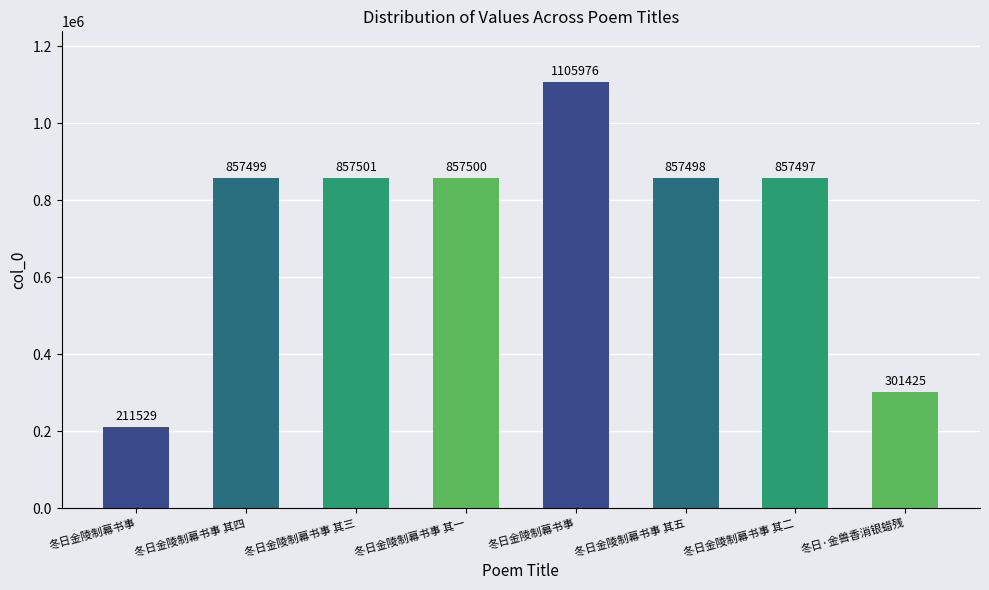

At which label does the data first exceed 857499?

冬日金陵制幕书事 其三